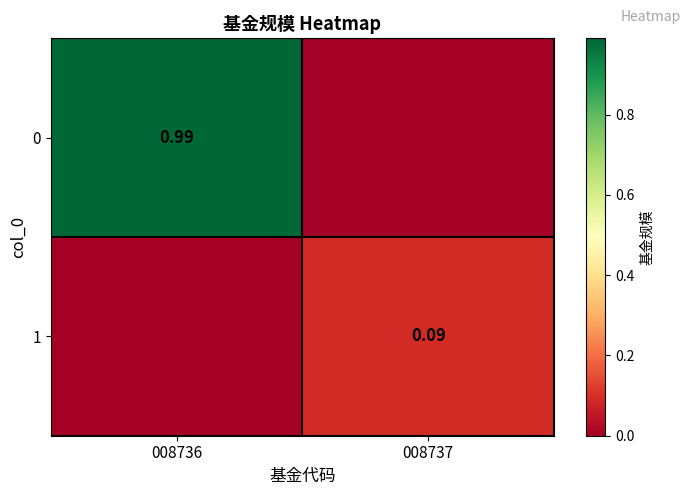

What is the spread (max minus min) of values at 008736?

1.0